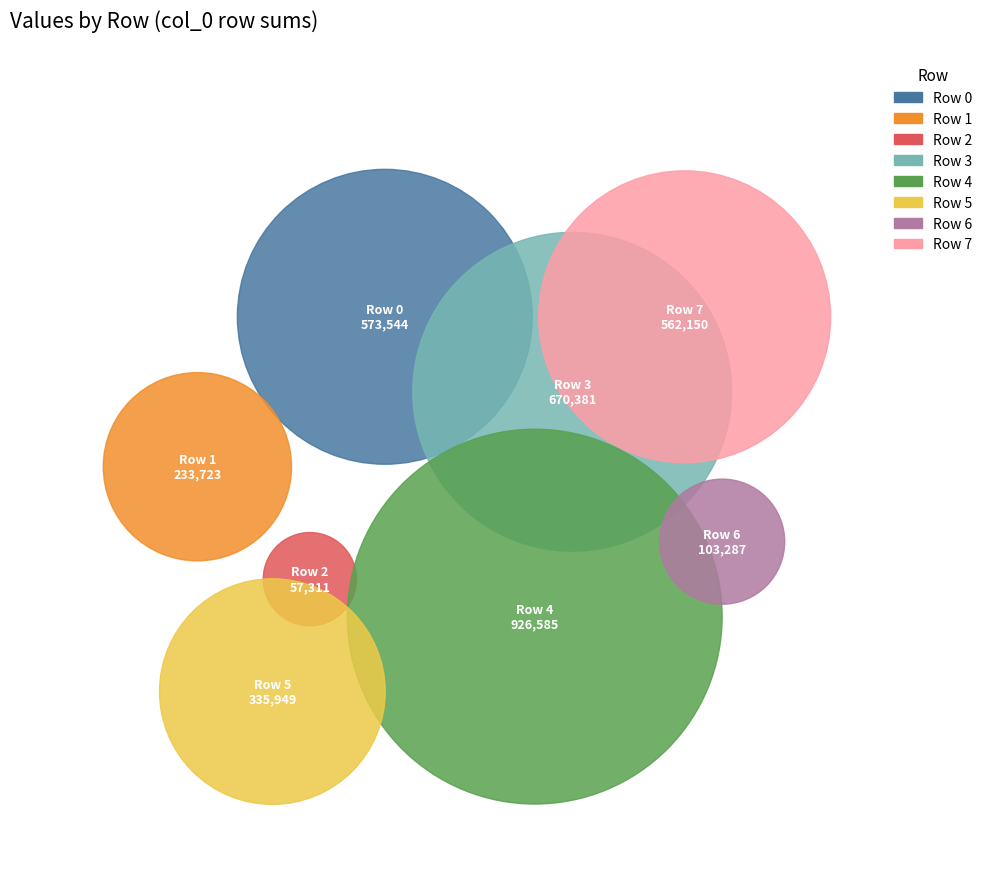

What are all the series names shown in the legend?

Row 0, Row 1, Row 2, Row 3, Row 4, Row 5, Row 6, Row 7